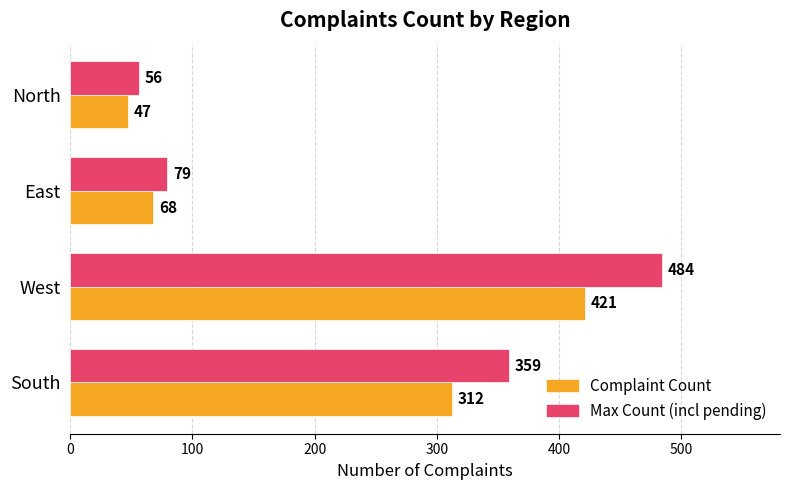

What is the difference between the highest and lowest values at West?

63